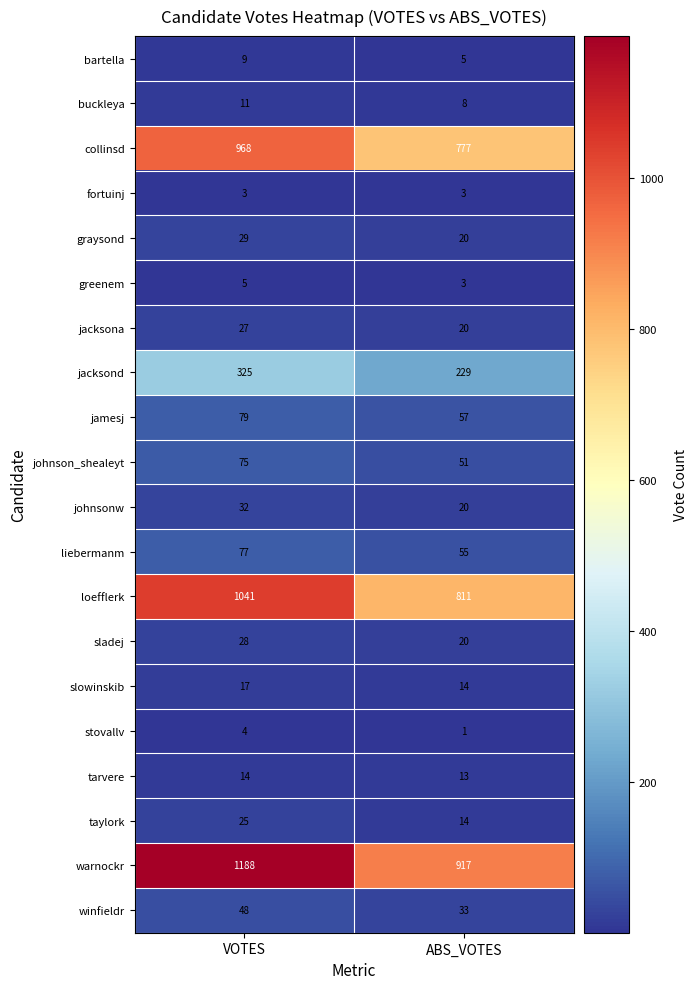

What is the sum of the taylork values at ABS_VOTES and VOTES?

39